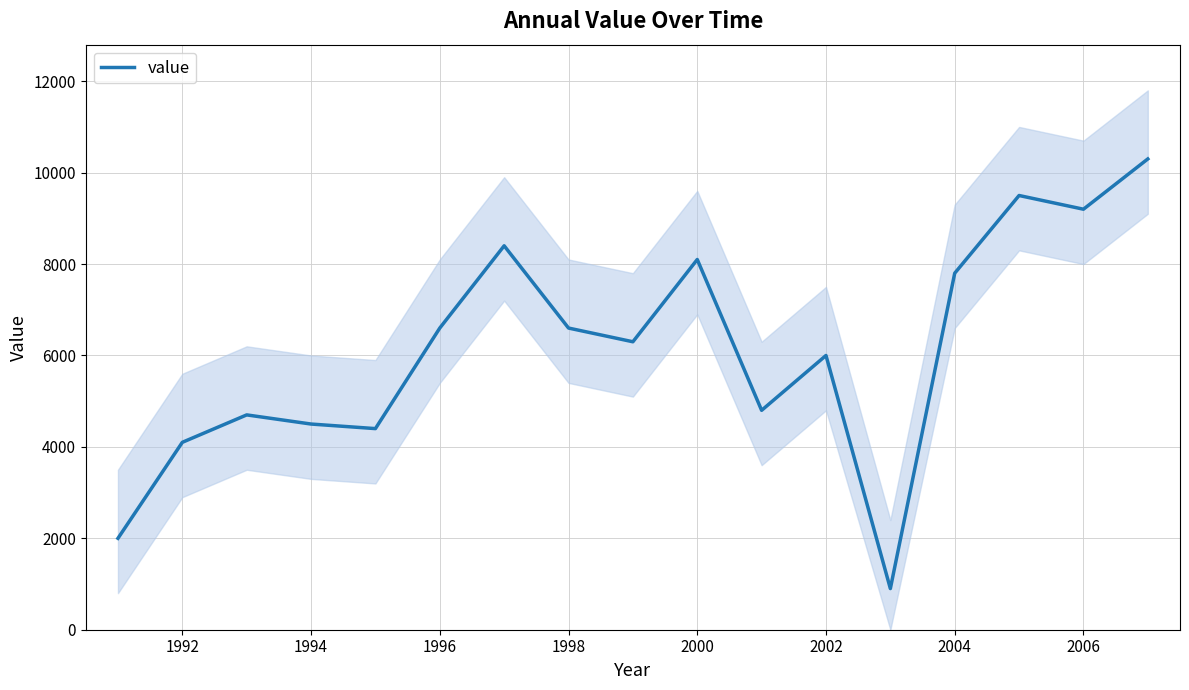

The value series shows 6600 at 1996. True or false?

True